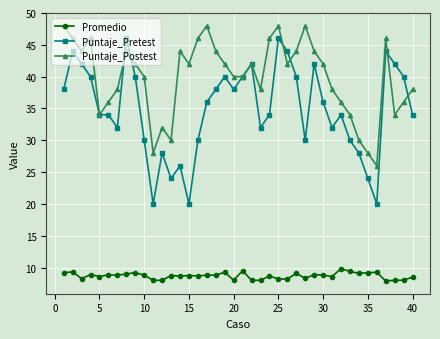

What is the value of the Promedio point at the 12th from the left?

8.0